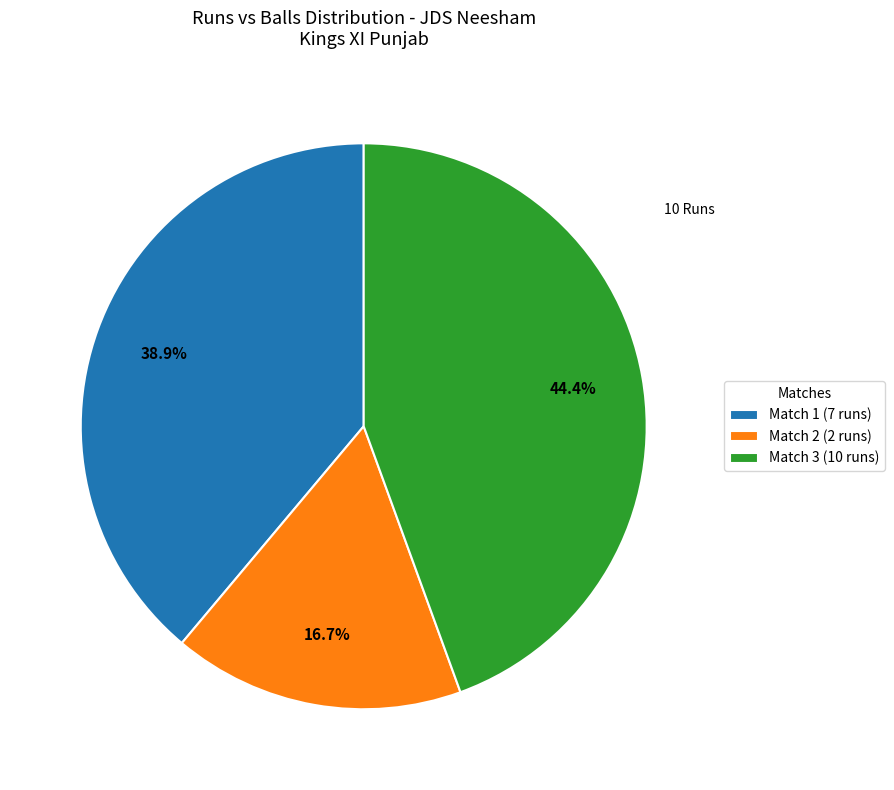

What is the largest slice in the pie chart?

Match 3 (10 runs)